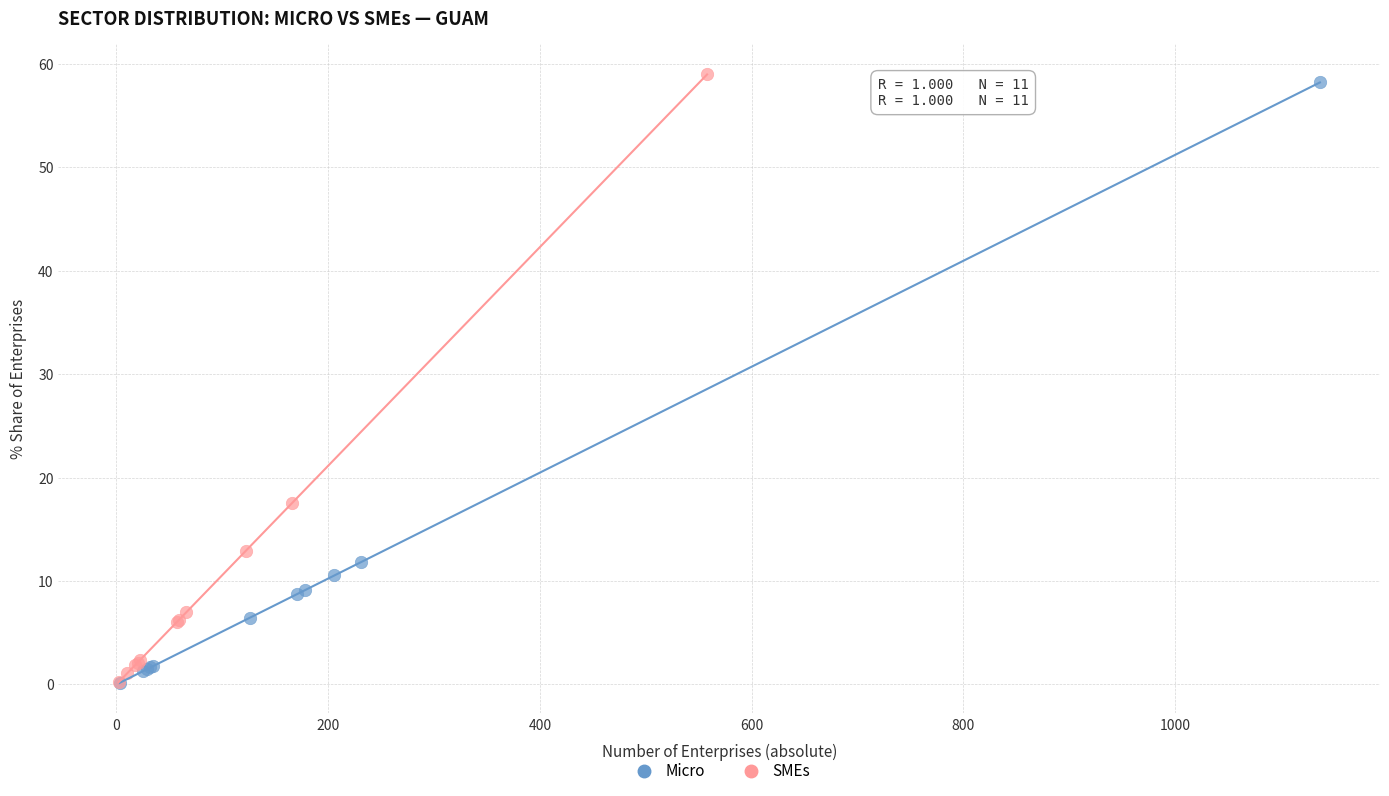

Which series has the widest spread of Y values?

SMEs